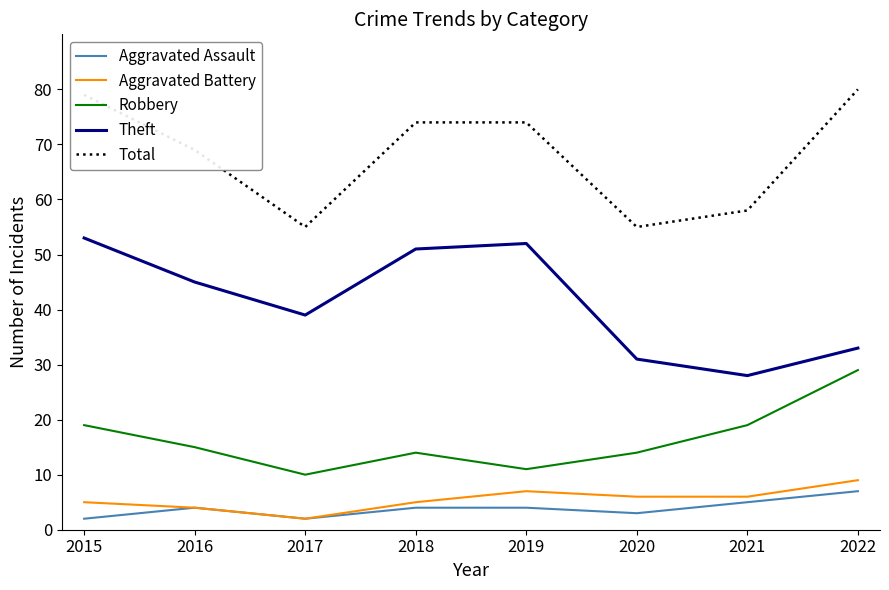

In Theft, how many points are lower than both neighbors (excluding endpoints)?

2